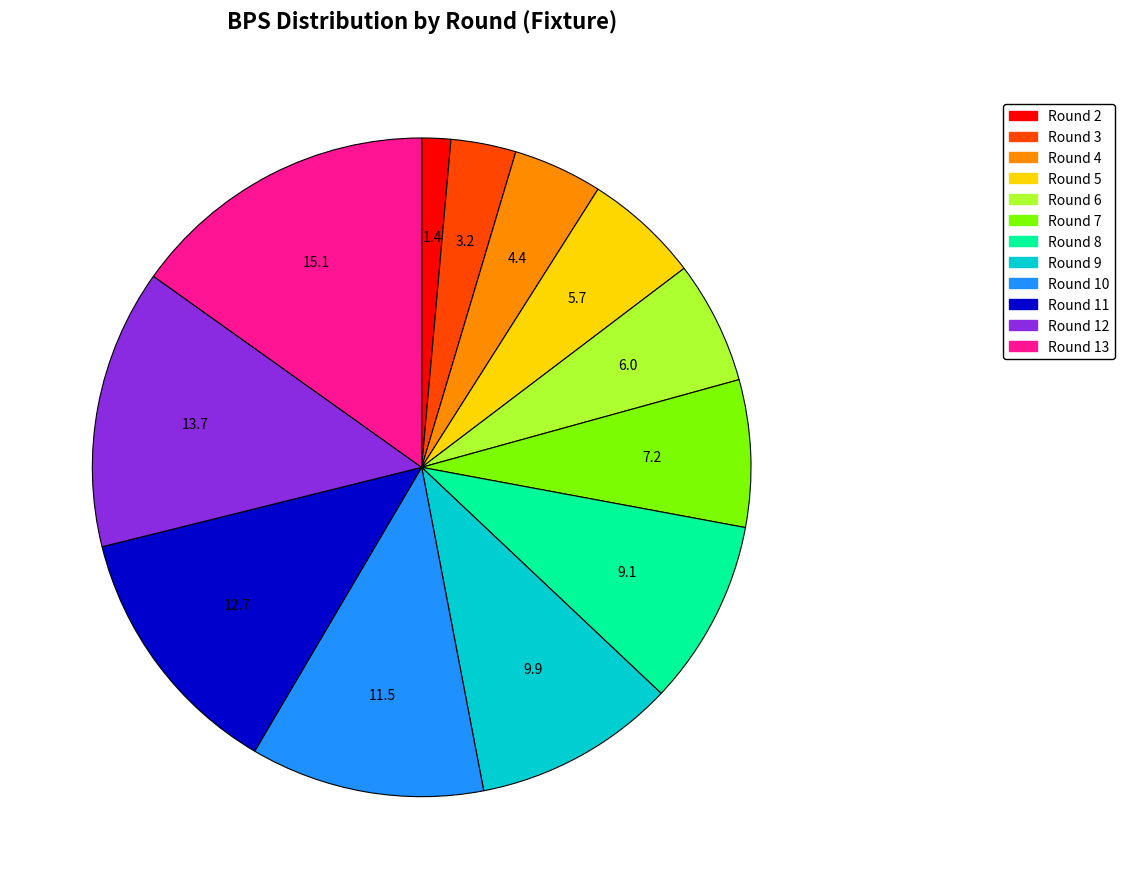

Approximately how many times larger is the value at Round 9 compared to Round 6?

1.6